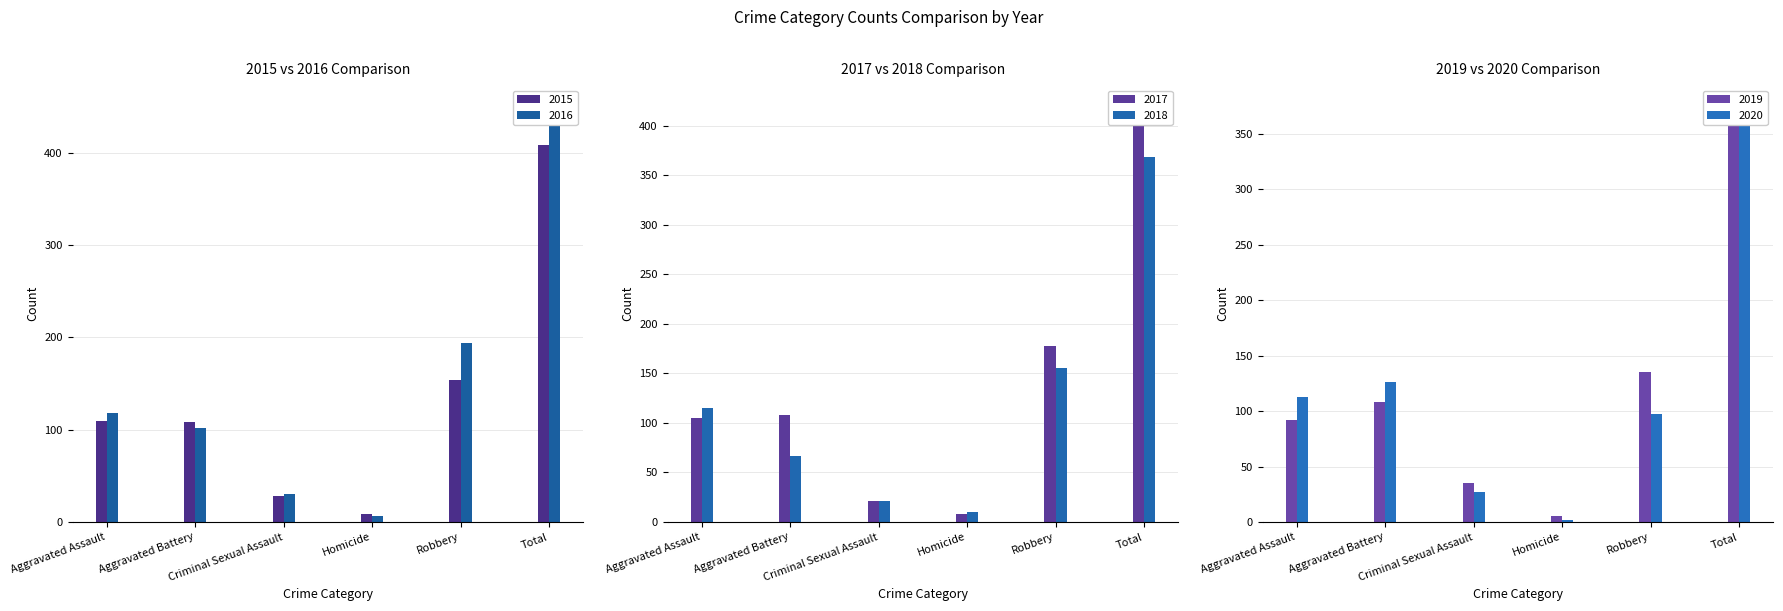

Which series changed the most between Aggravated Battery and Homicide?

2020